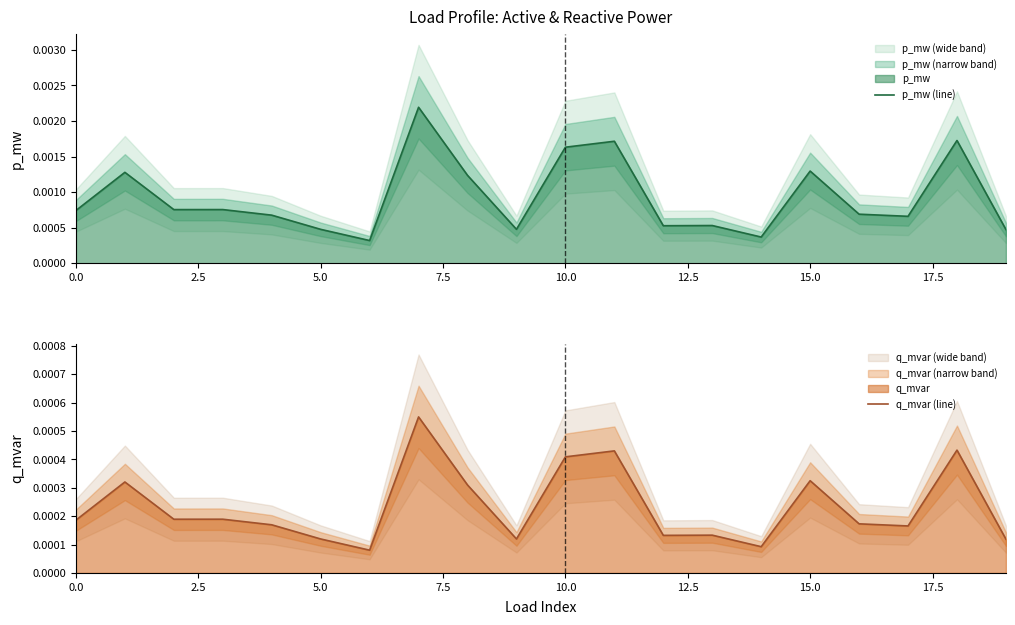

Is it true that p_mw (line) equals 0.0 at 17?

False